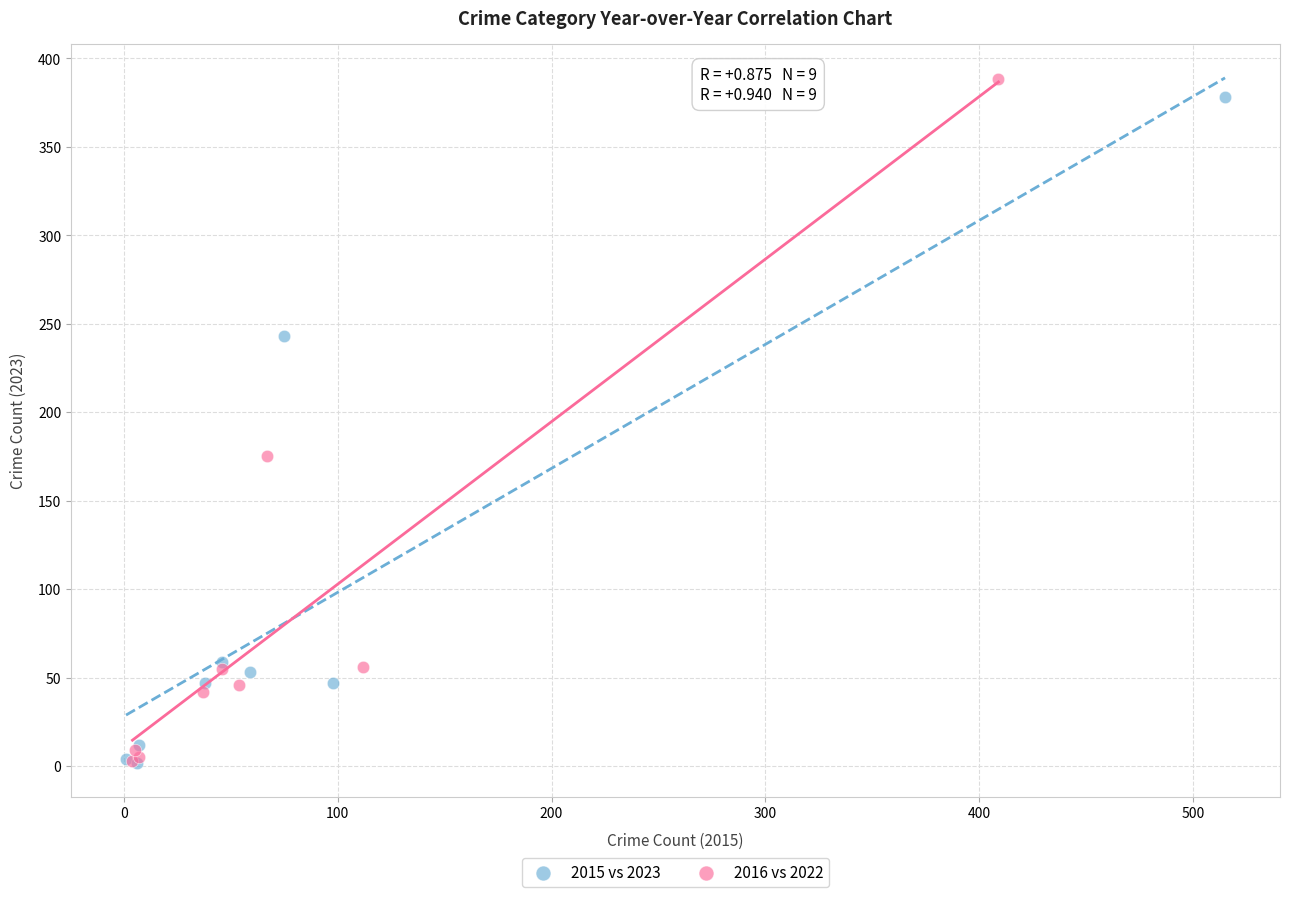

Which series has the widest spread of Y values?

2016 vs 2022